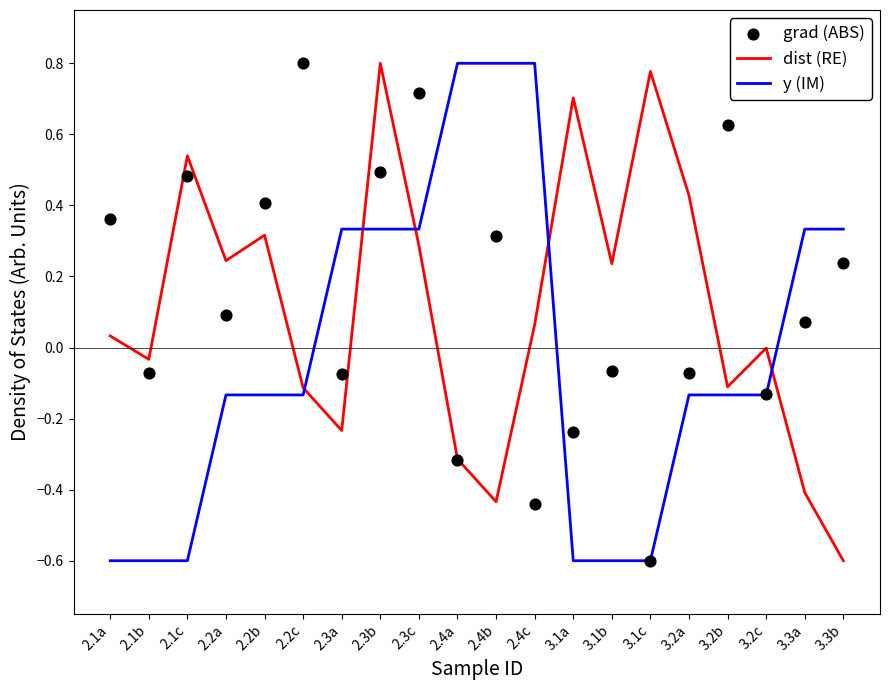

Is the value of y (IM) at 2.4b greater than the value of grad (ABS) at 3.2c?

Yes